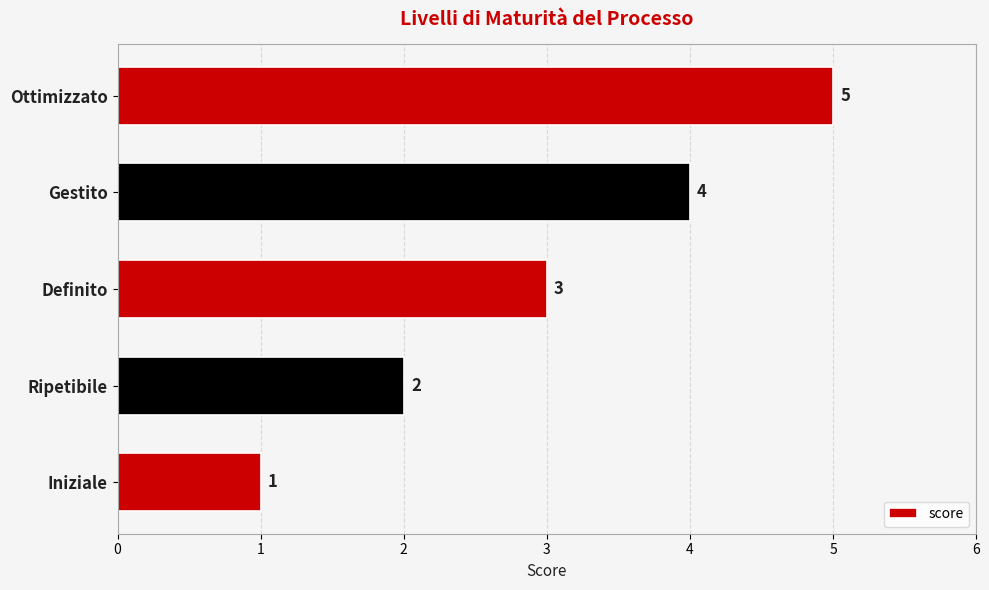

Are the bars grouped side by side (vs. stacked)?

No